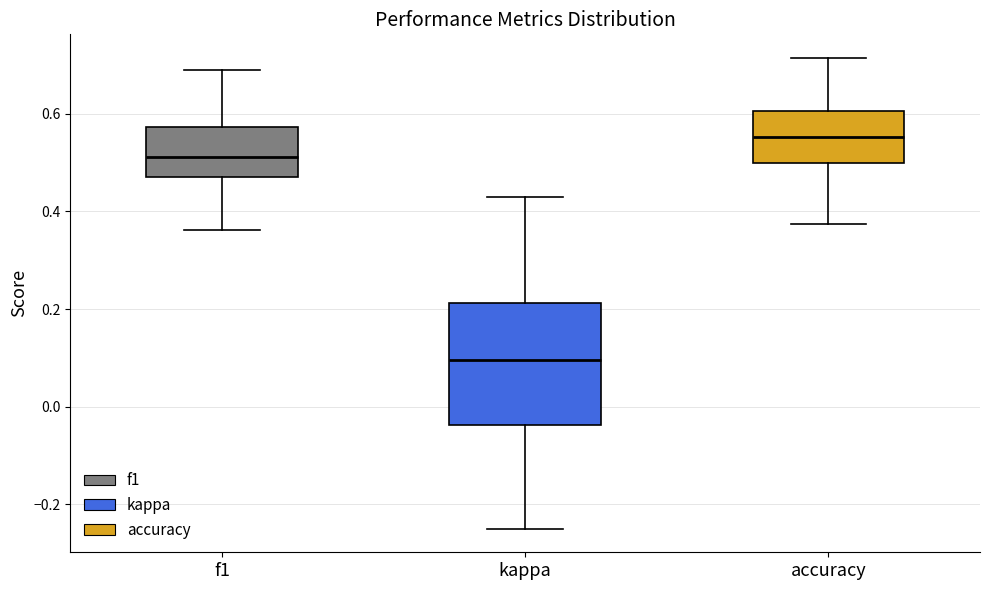

Where is the upper edge of the box for f1 on the y-axis? The values are not printed on the chart, so give them approximately, as read against the axis.

0.58